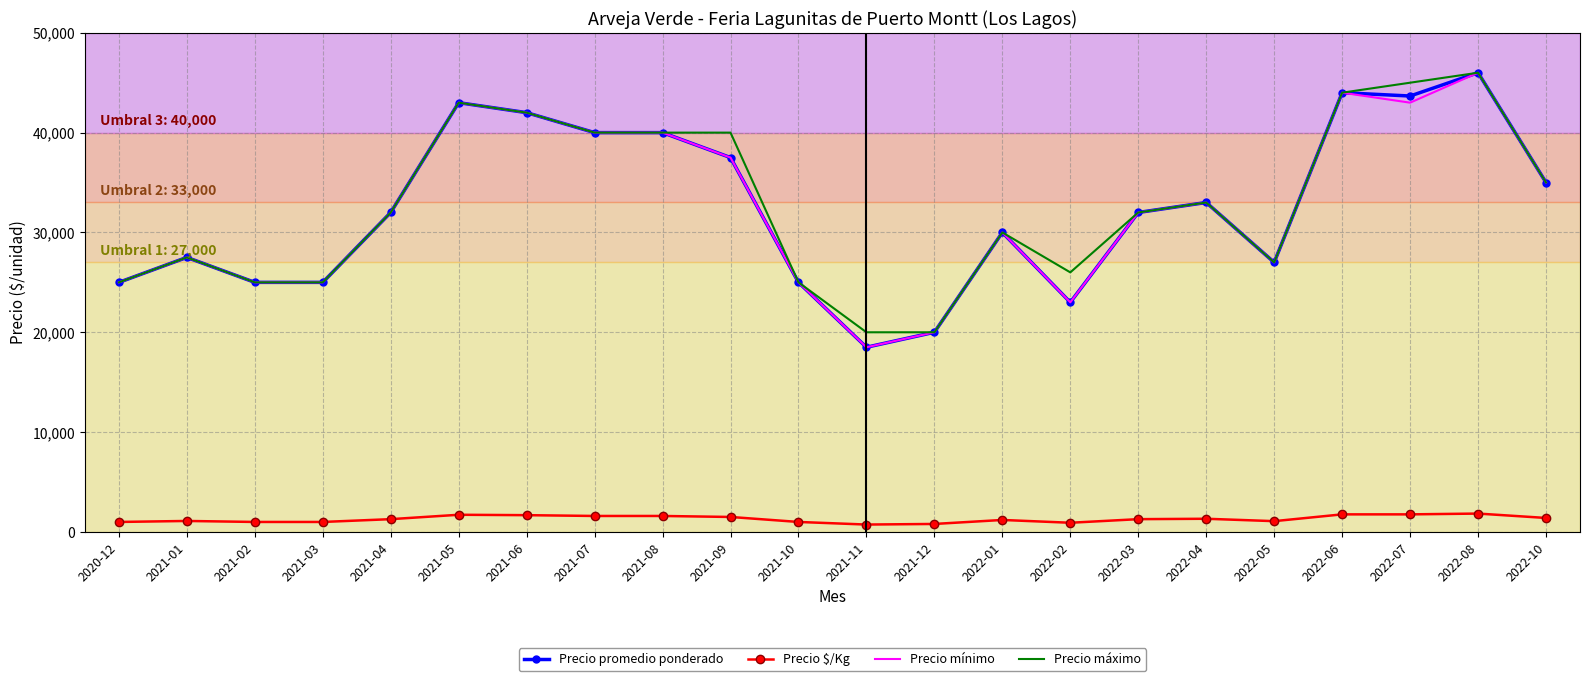

What is the total value across all series at 2021-09?

116500